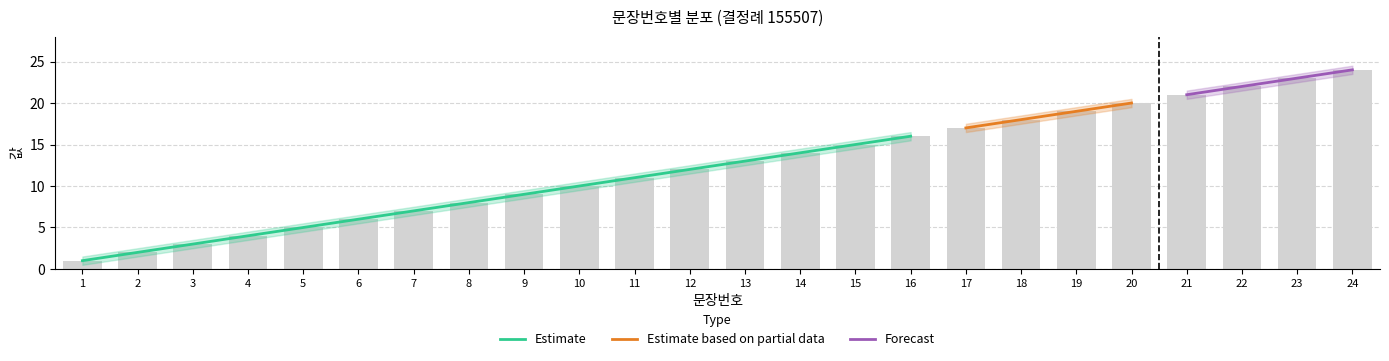

Reading left to right, list all the values displayed in this chart.

Estimate: 1=1.0	2=2.0	3=3.0	4=4.0	5=5.0	6=6.0	7=7.0	8=8.0	9=9.0	10=10.0	11=11.0	12=12.0	13=13.0	14=14.0	15=15.0	16=16.0	17=17.0	18=18.0	19=19.0	20=20.0	21=21.0	22=22.0	23=23.0	24=24.0
Estimate_upper: 1=1.5	2=2.5	3=3.5	4=4.5	5=5.5	6=6.5	7=7.5	8=8.5	9=9.5	10=10.5	11=11.5	12=12.5	13=13.5	14=14.5	15=15.5	16=16.5	17=17.5	18=18.5	19=19.5	20=20.5	21=21.5	22=22.5	23=23.5	24=24.5
Estimate_lower: 1=0.5	2=1.5	3=2.5	4=3.5	5=4.5	6=5.5	7=6.5	8=7.5	9=8.5	10=9.5	11=10.5	12=11.5	13=12.5	14=13.5	15=14.5	16=15.5	17=16.5	18=17.5	19=18.5	20=19.5	21=20.5	22=21.5	23=22.5	24=23.5